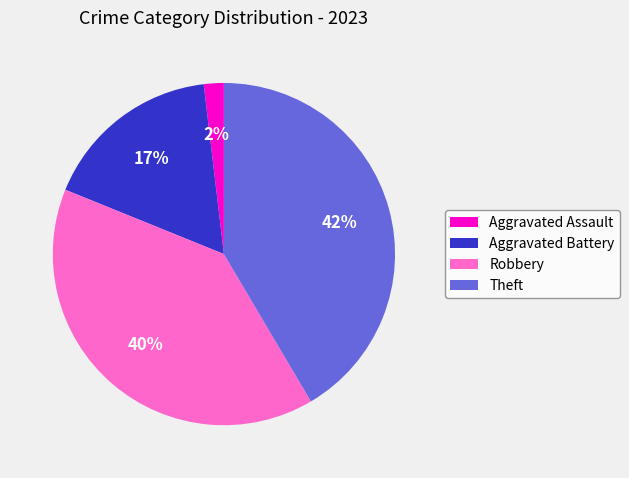

What is the smallest slice in the pie chart?

Aggravated Assault